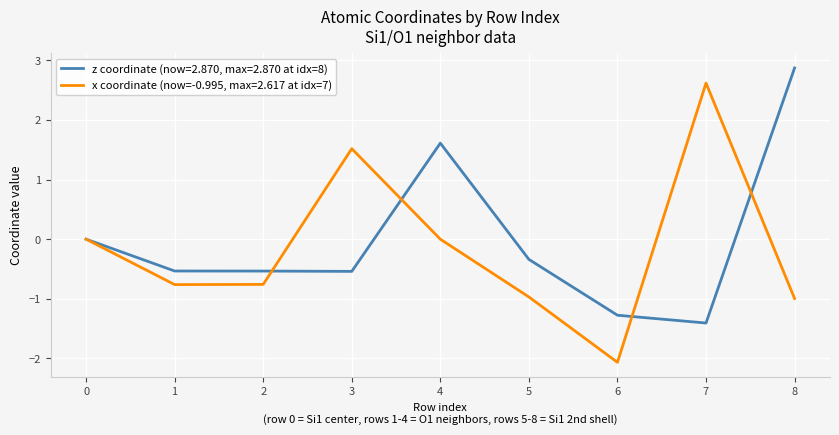

Is the value of x coordinate (now=-0.995, max=2.617 at idx=7) at 4 greater than the value of z coordinate (now=2.870, max=2.870 at idx=8) at 4?

No